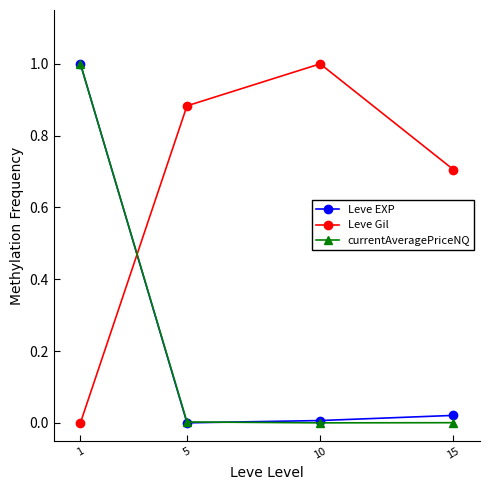

Where do Leve EXP and Leve Gil first cross each other?

1 and 5